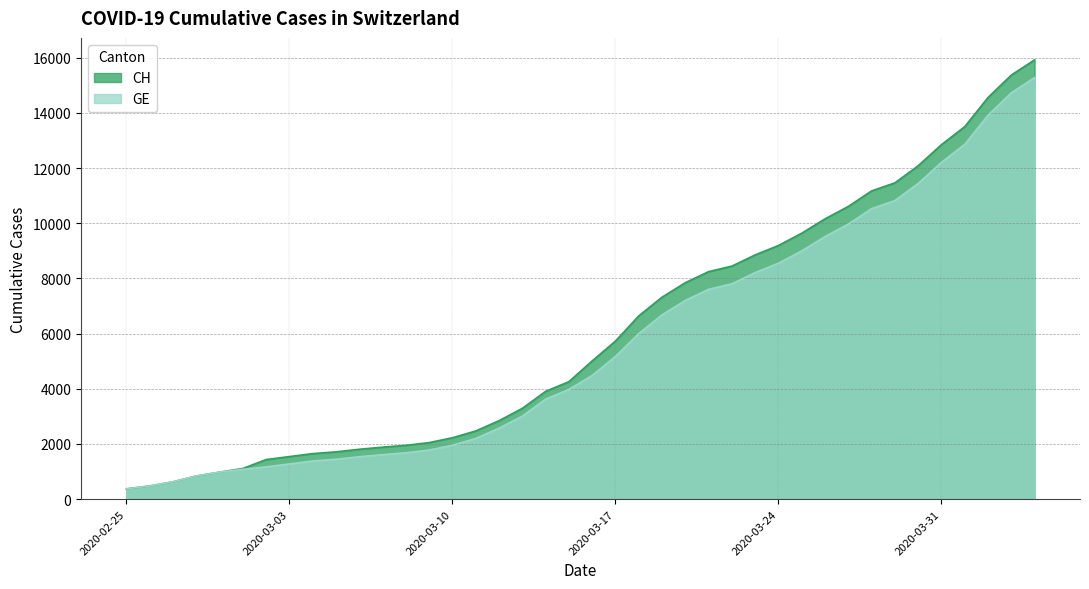

Between 2020-02-25 and 2020-02-27, which series saw the biggest shift?

CH